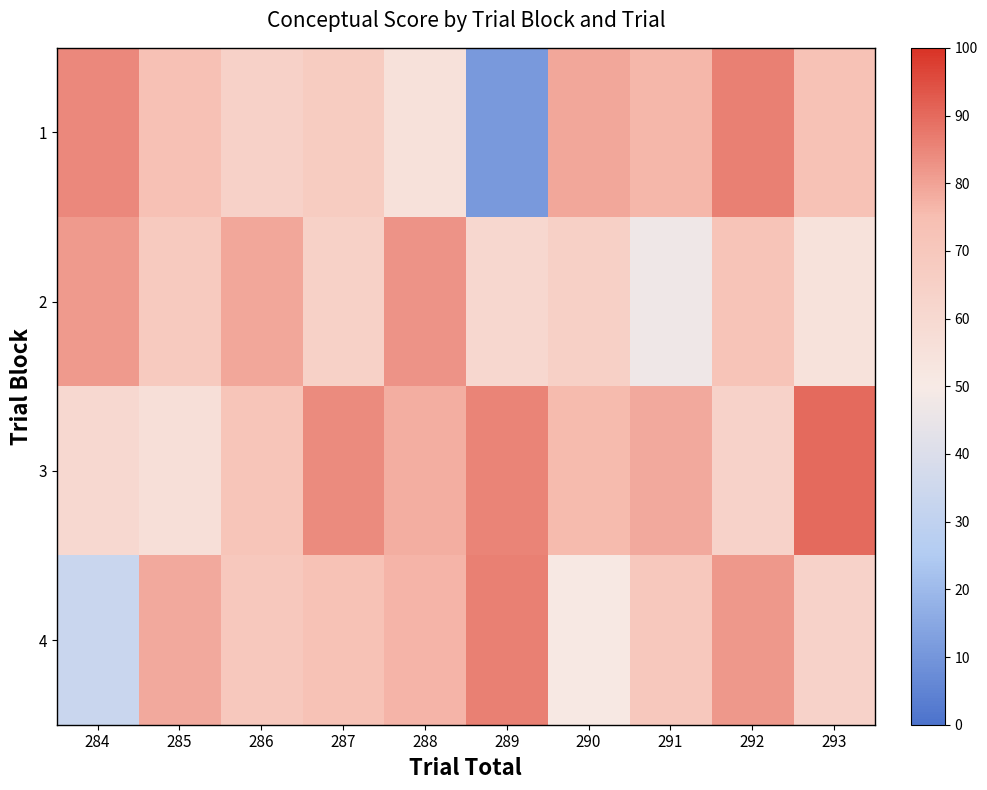

Which series has the largest total across all categories?

3